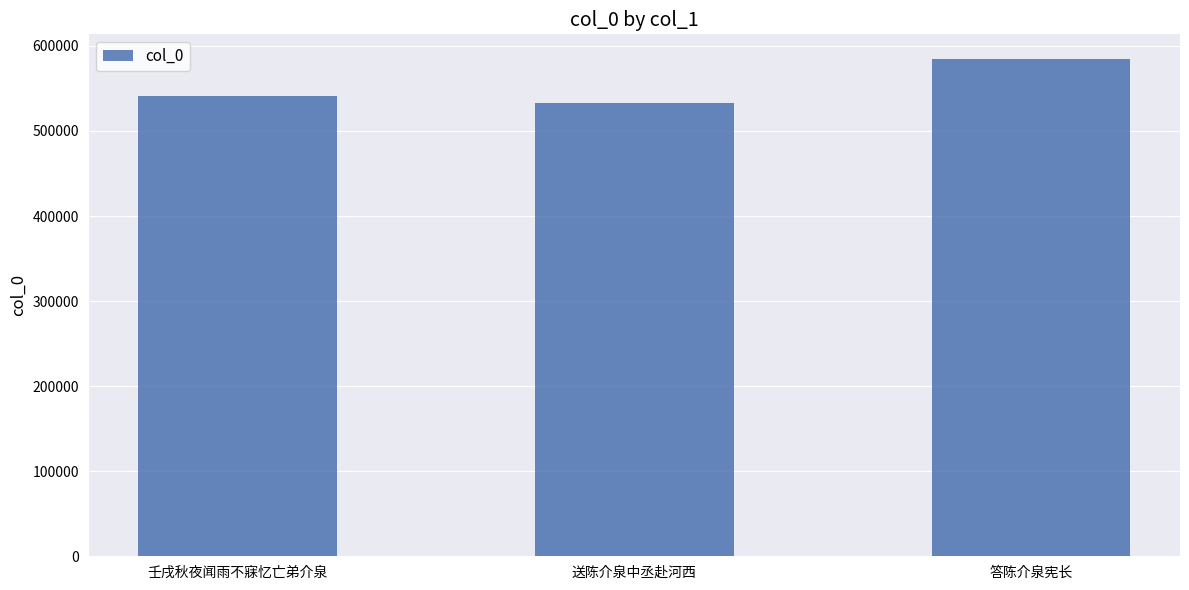

Where is the data nearest to the value 558495?

壬戌秋夜闻雨不寐忆亡弟介泉